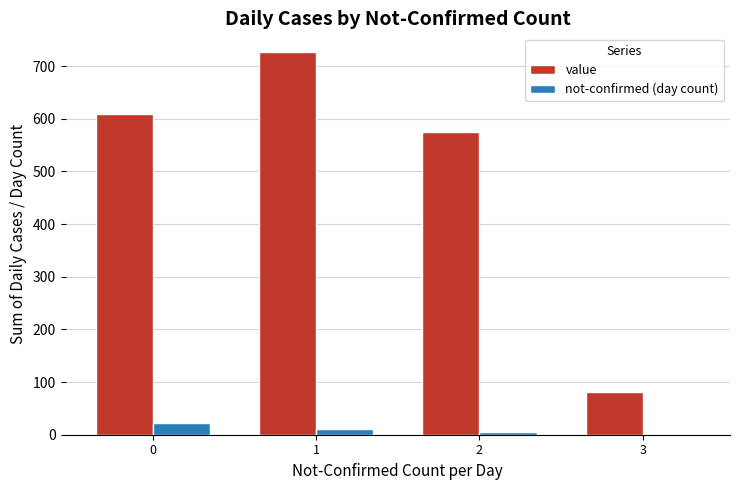

Is the value of not-confirmed (day count) at 1 greater than the value of value at 1?

No